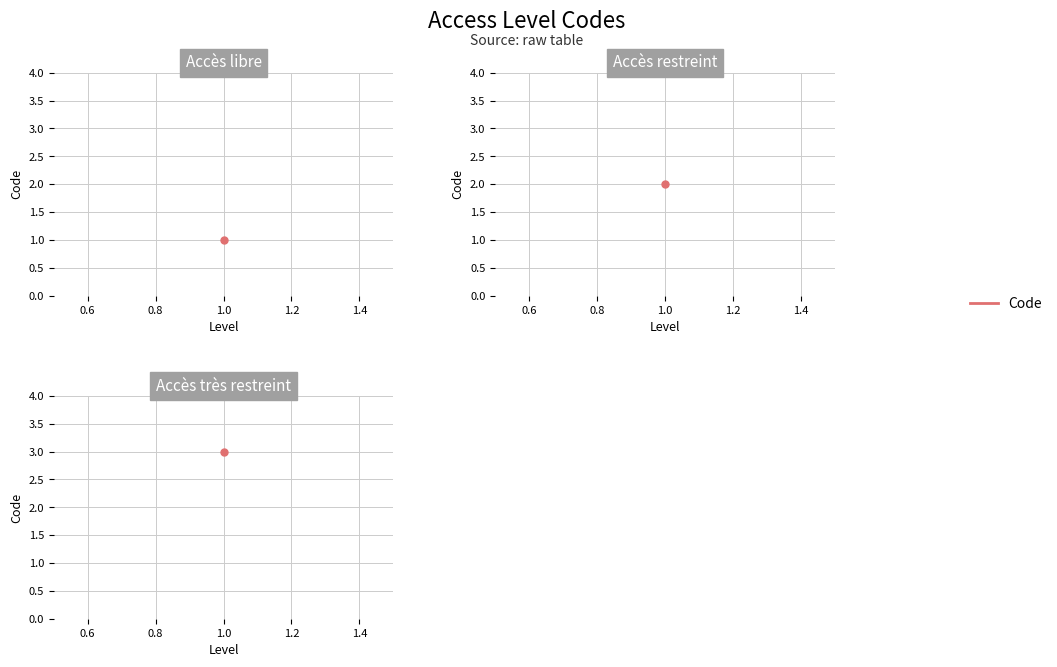

Between Accès très restreint and Accès restreint, which is larger?

Accès très restreint